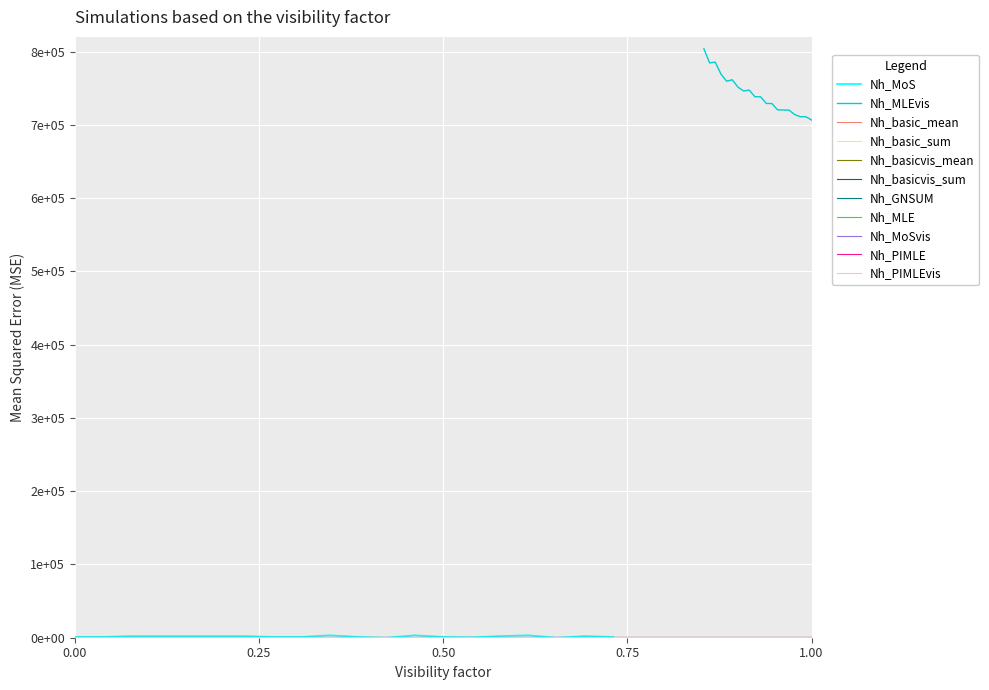

True or false: segment_2 and segment_1 cross at least once.

False